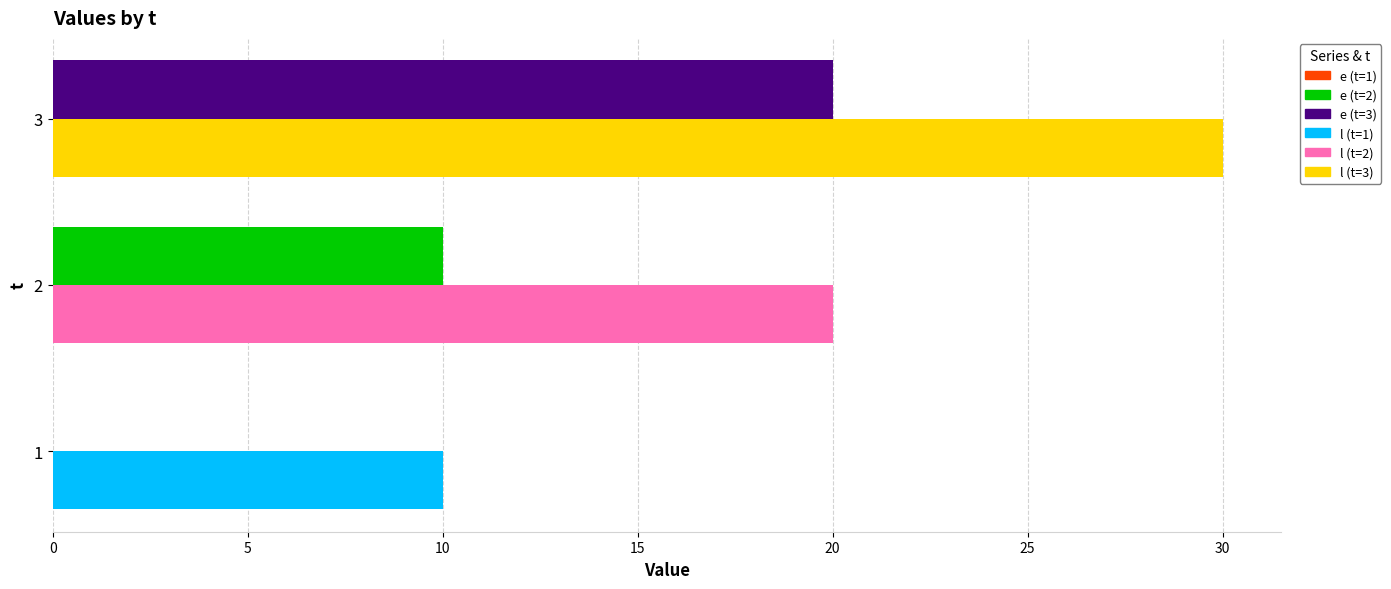

How many distinct data groups are displayed?

2